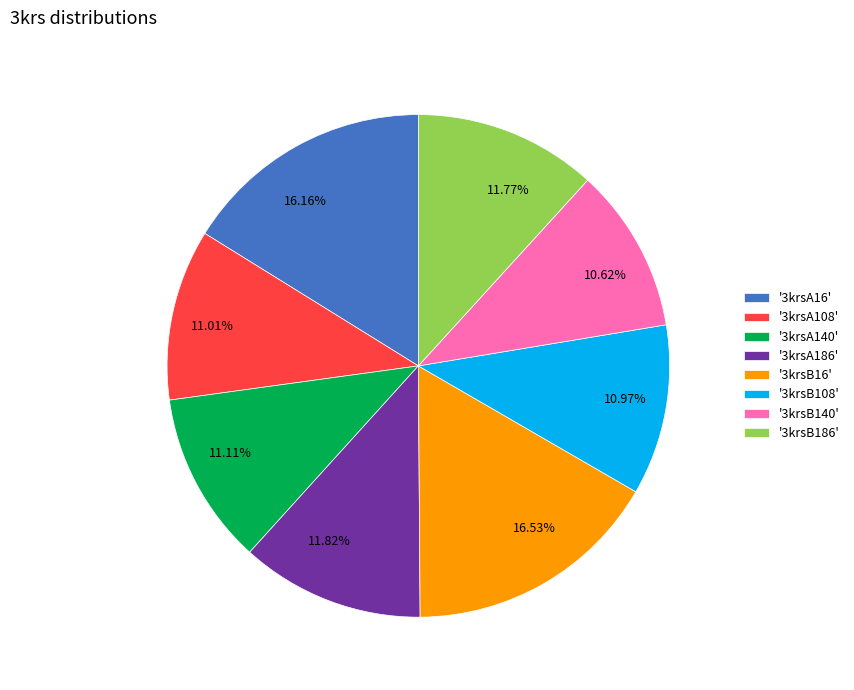

Count the number of slices in the pie.

8